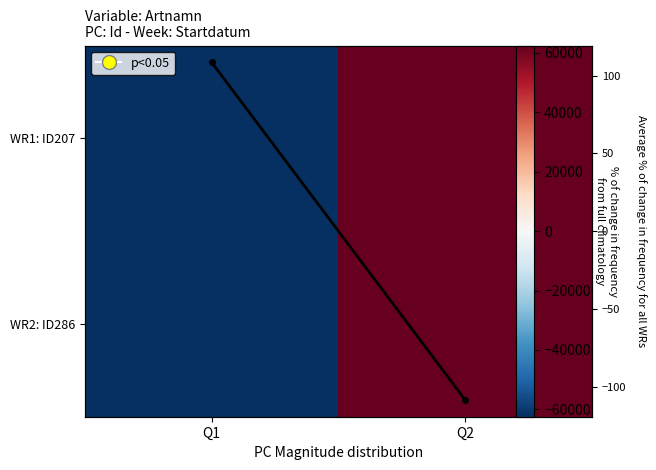

What is the sum of the WR1: ID207 values at Q2 and Q1?

217.0